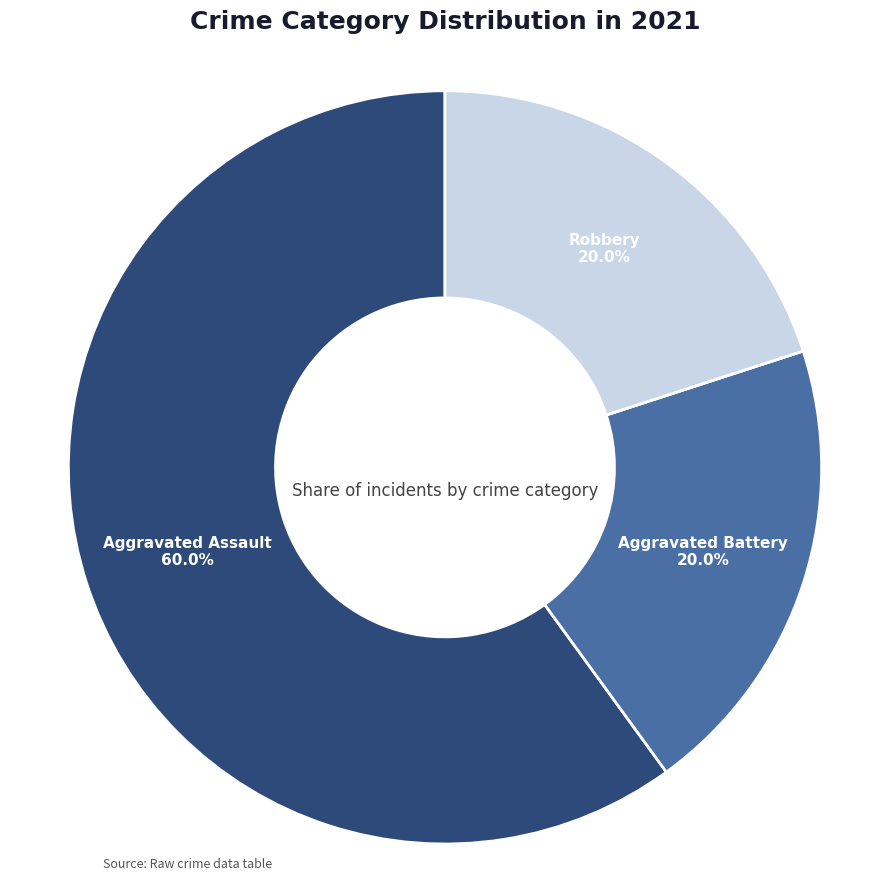

Is there any slice that represents more than half of the pie?

Yes